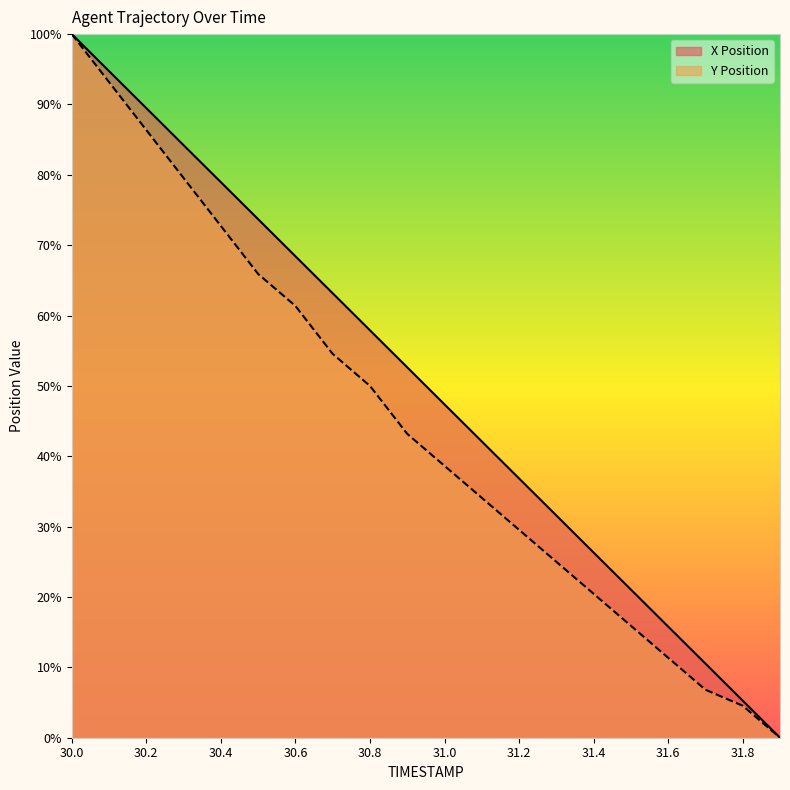

The value of Y Position at 30.3 is 126.9. True or false?

False